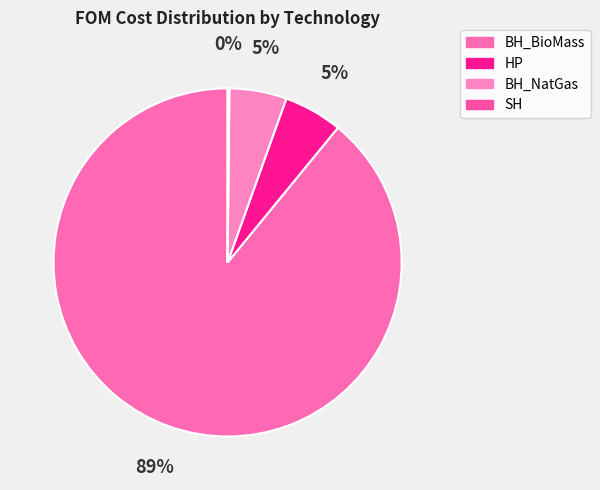

What is the change in value from BH_BioMass to BH_NatGas?

-30750.0